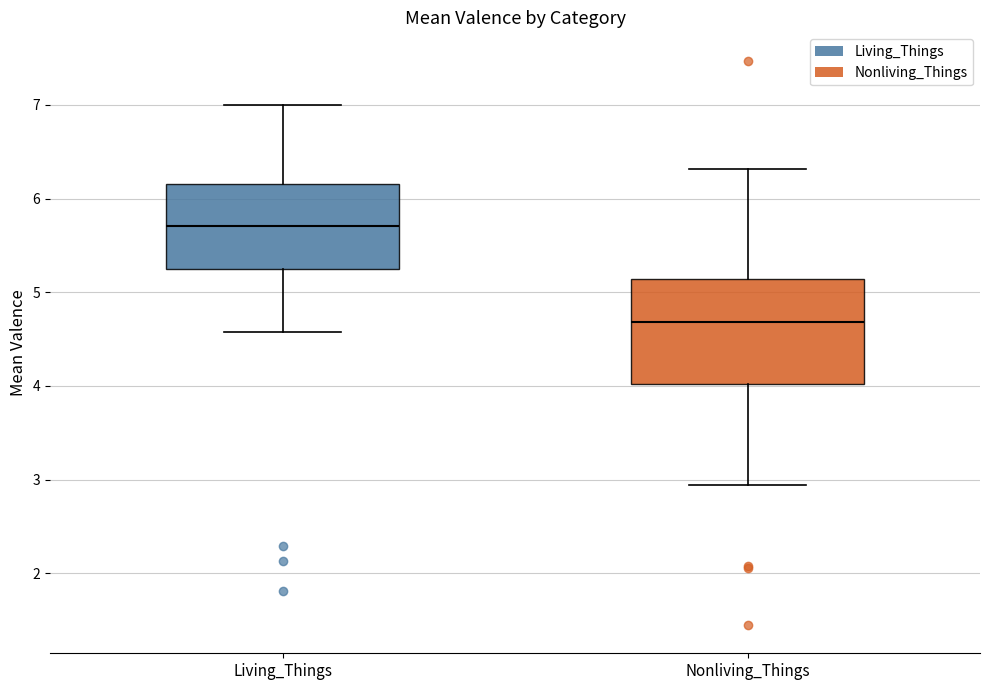

Reading left to right, read every box against the y-axis: the position of its median line, the range the box covers, and the ends of its whiskers. The values are not printed on the chart, so give them approximately, as read against the axis.

Living_Things: median 5.7, box 5.3 to 6.2, whiskers 4.6 to 7.0
Nonliving_Things: median 4.7, box 4.0 to 5.1, whiskers 2.9 to 6.3